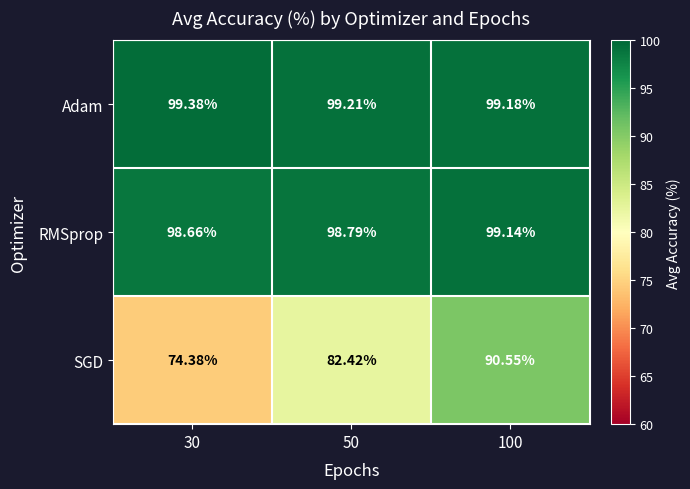

At 50, list the series in order from smallest to largest.

SGD, RMSprop, Adam